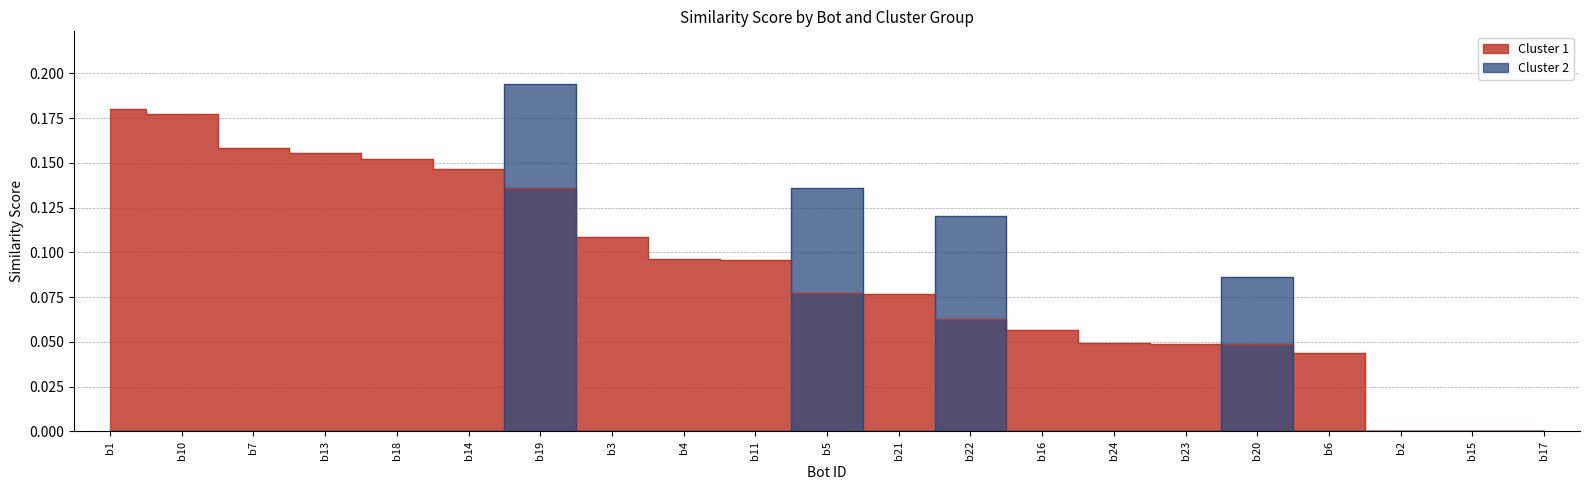

True or false: Cluster 1 has more than 0 interior local peaks.

False